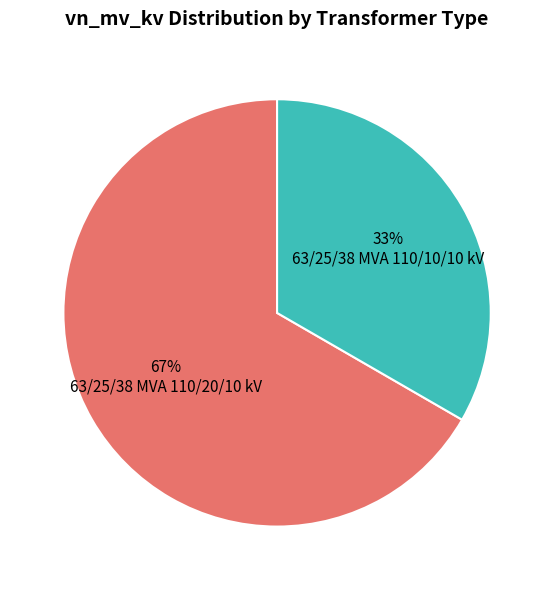

Does any single category account for the majority?

Yes